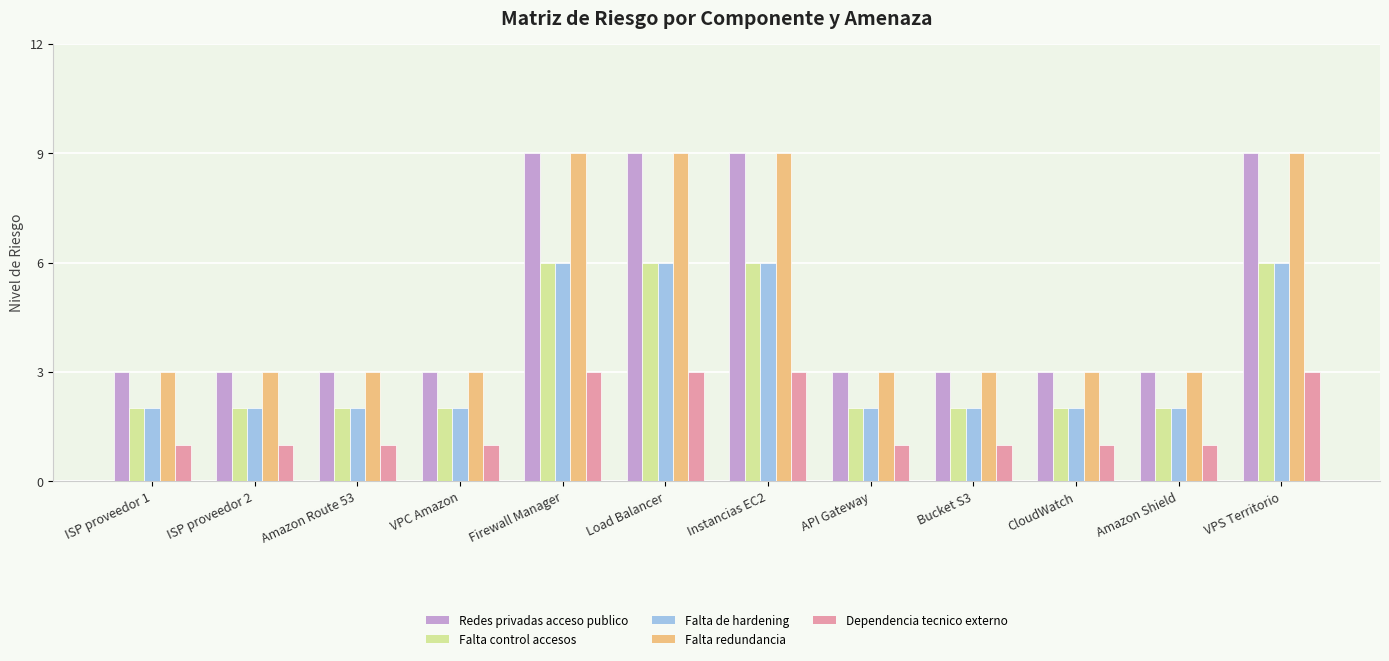

What is the difference between the maximum and second lowest values in the Dependencia tecnico externo series?

2